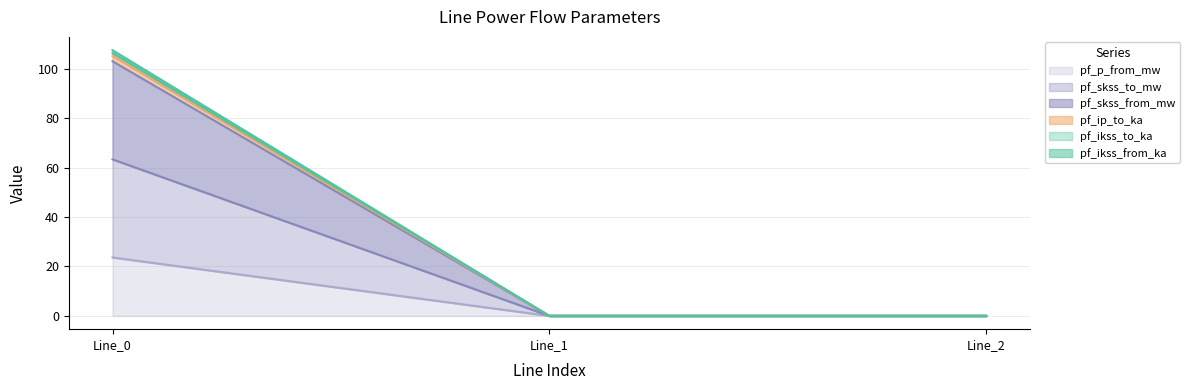

Does the chart display data point markers on the line(s)?

No